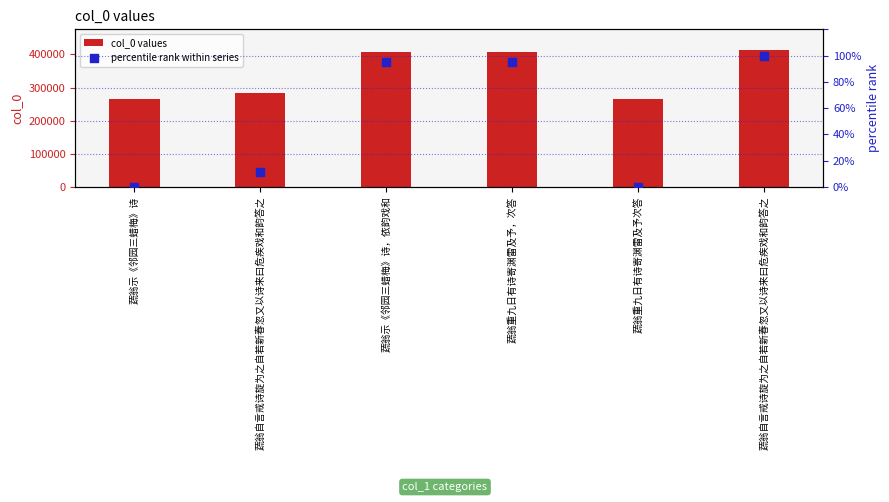

Which series has the largest total across all categories?

col_0 values